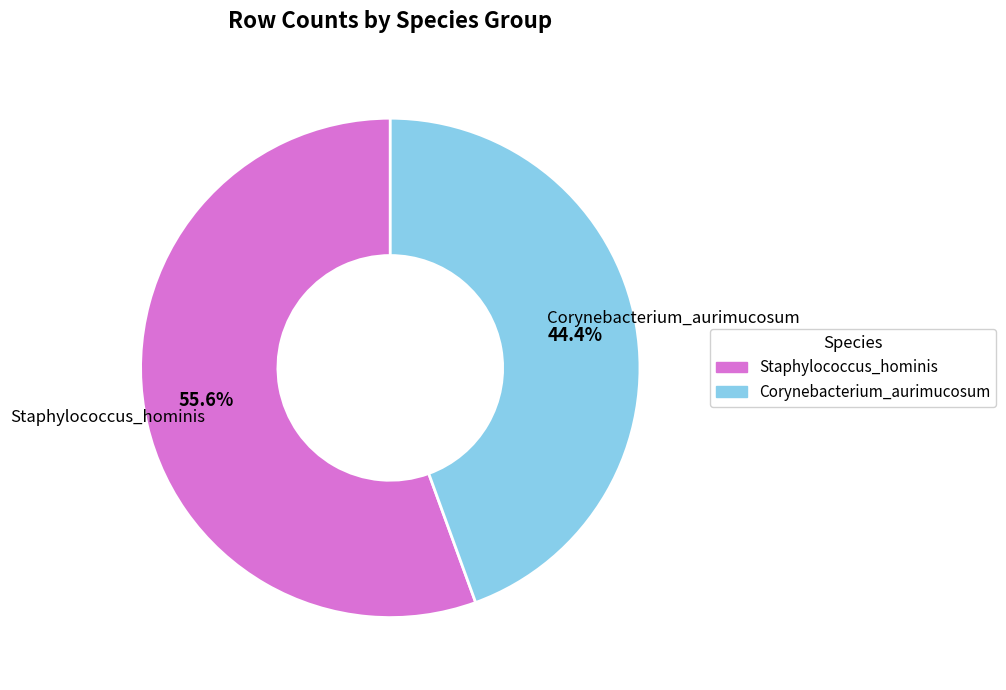

To the nearest percent, what percentage of the pie is Staphylococcus_hominis?

56%